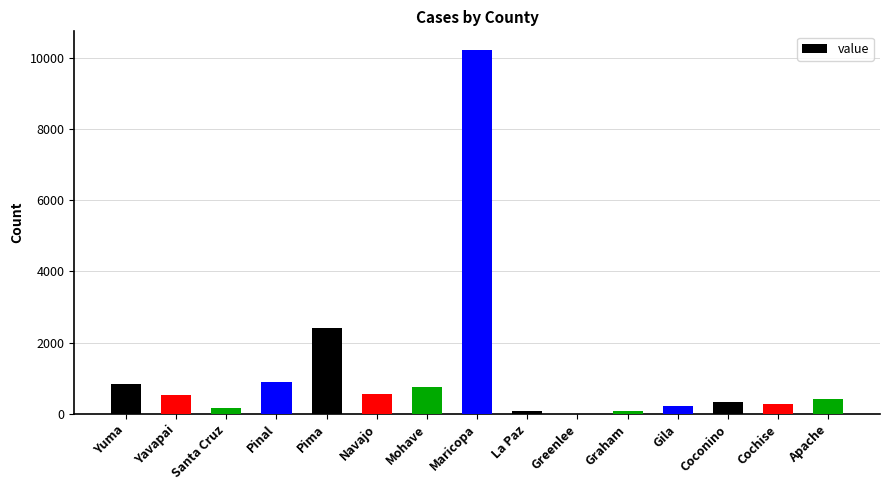

What is the maximum value shown in the chart?

10224